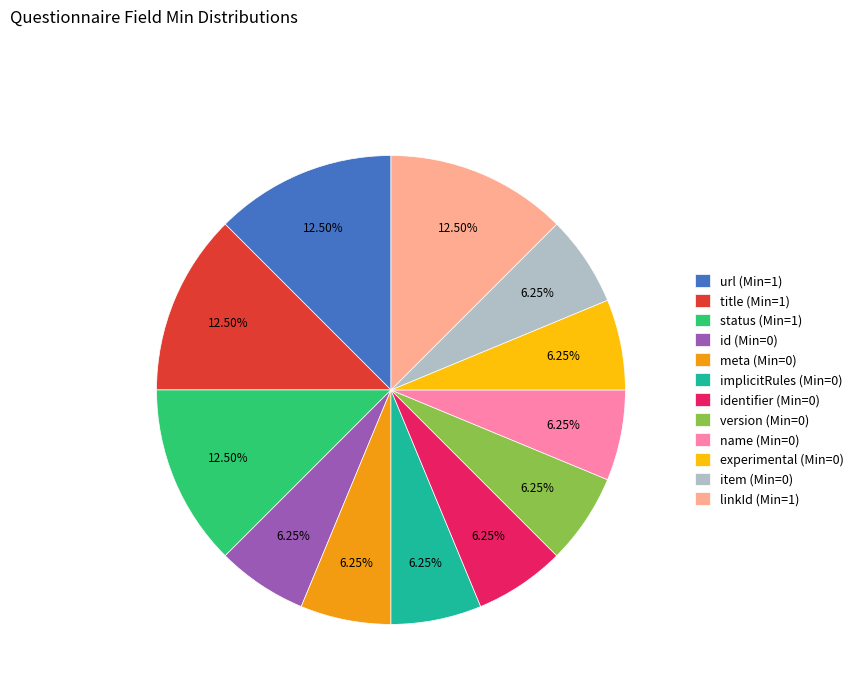

To the nearest percent, what is the average slice percentage?

8%